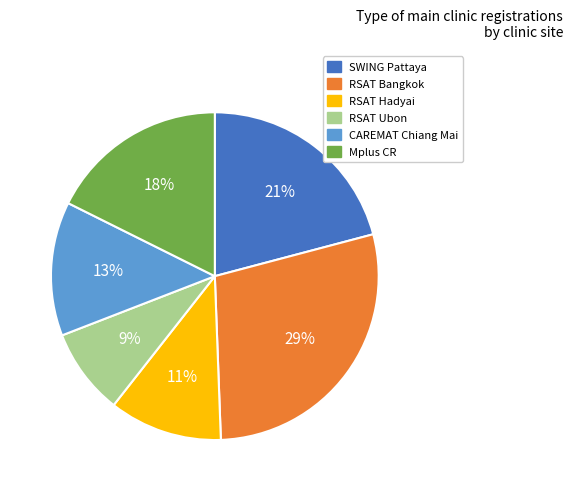

To the nearest percent, what is the difference between the largest and smallest slice percentages?

20%